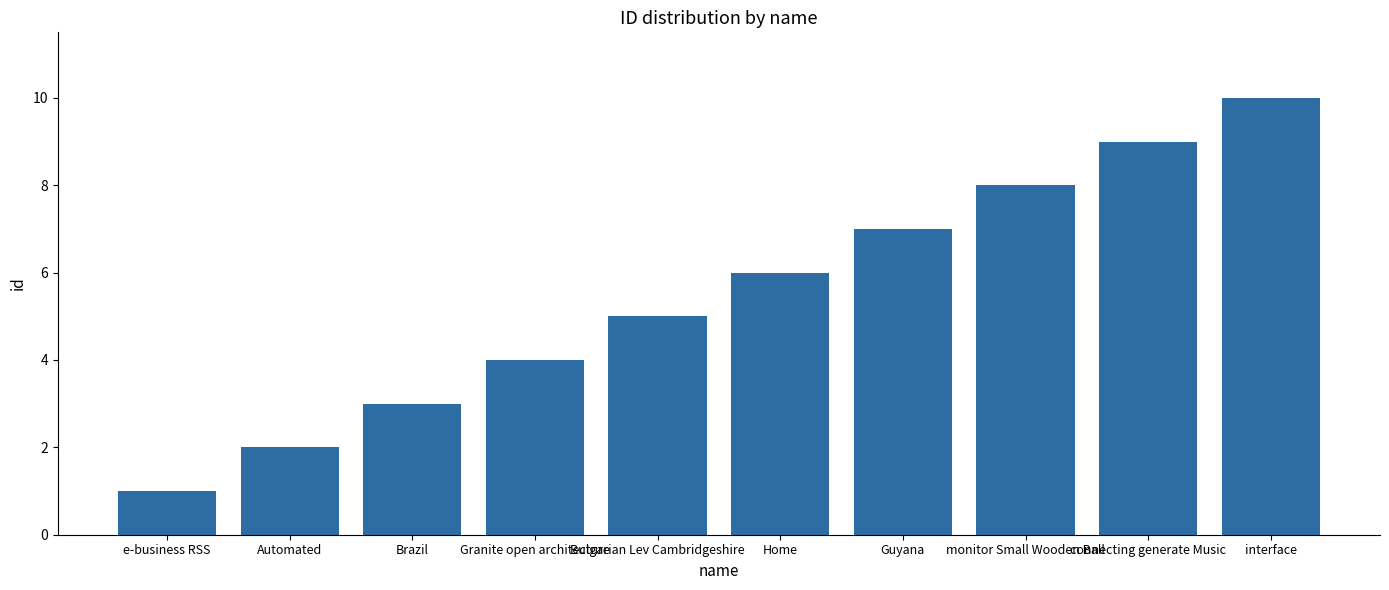

At which label is the value closest to 5?

Bulgarian Lev Cambridgeshire